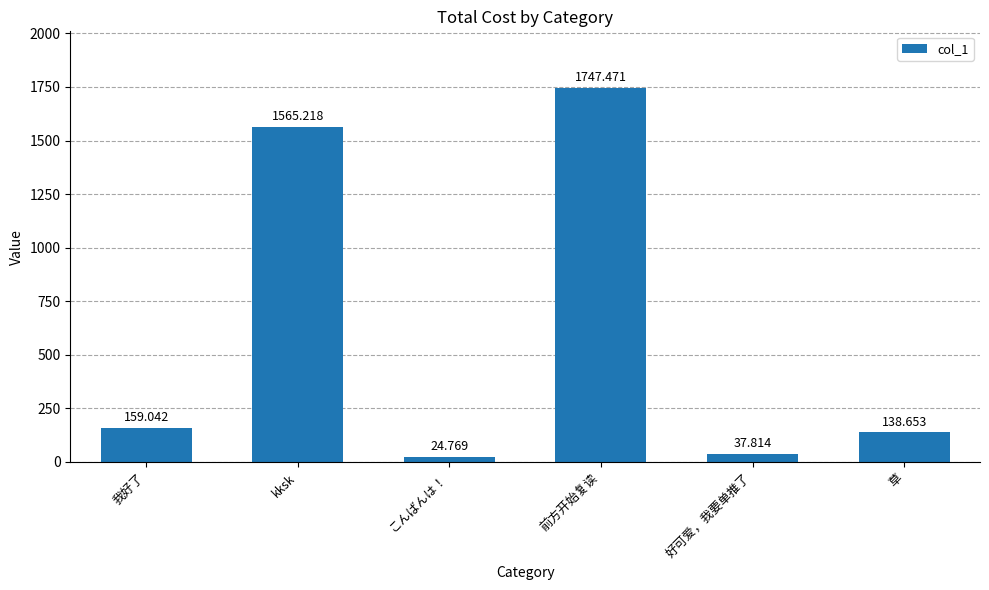

How many bars are there in total?

6